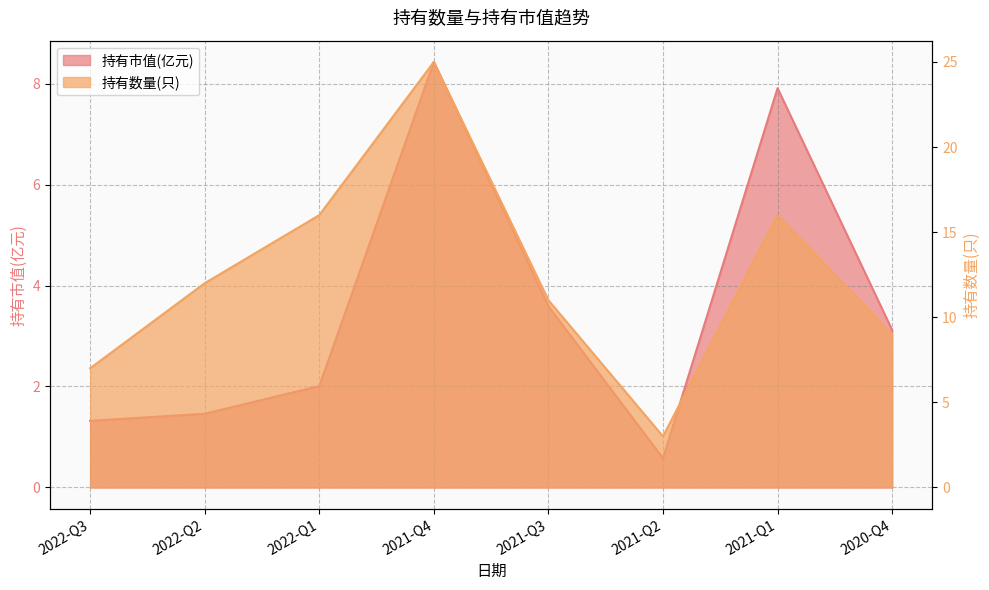

What is the label of the 8th point from the right?

2022-Q3